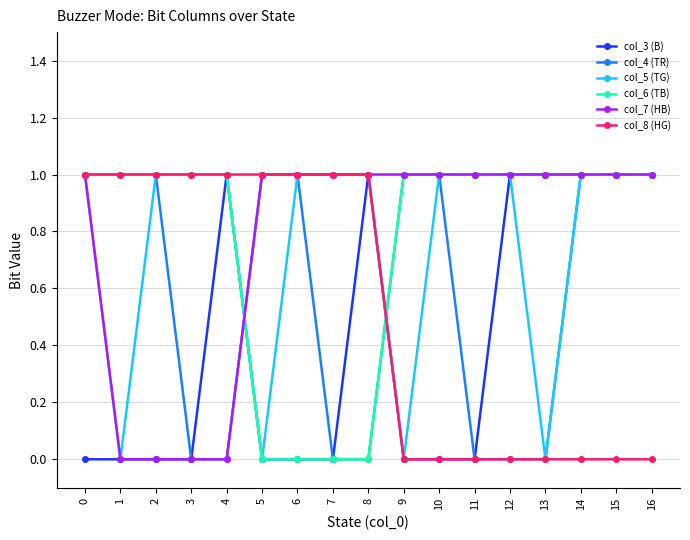

Count the number of categories in the chart.

17